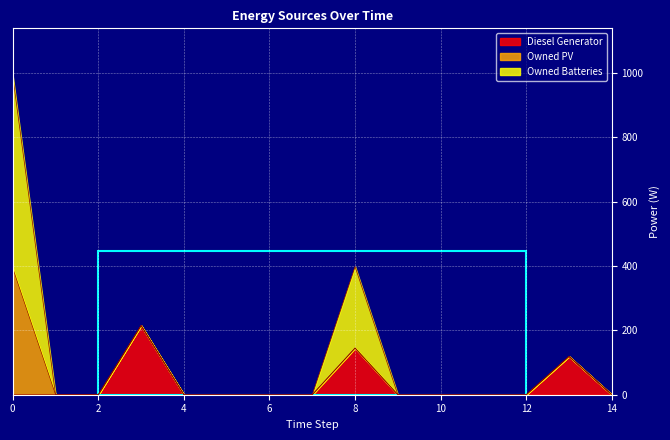

Which series has the widest spread of values?

Owned Batteries